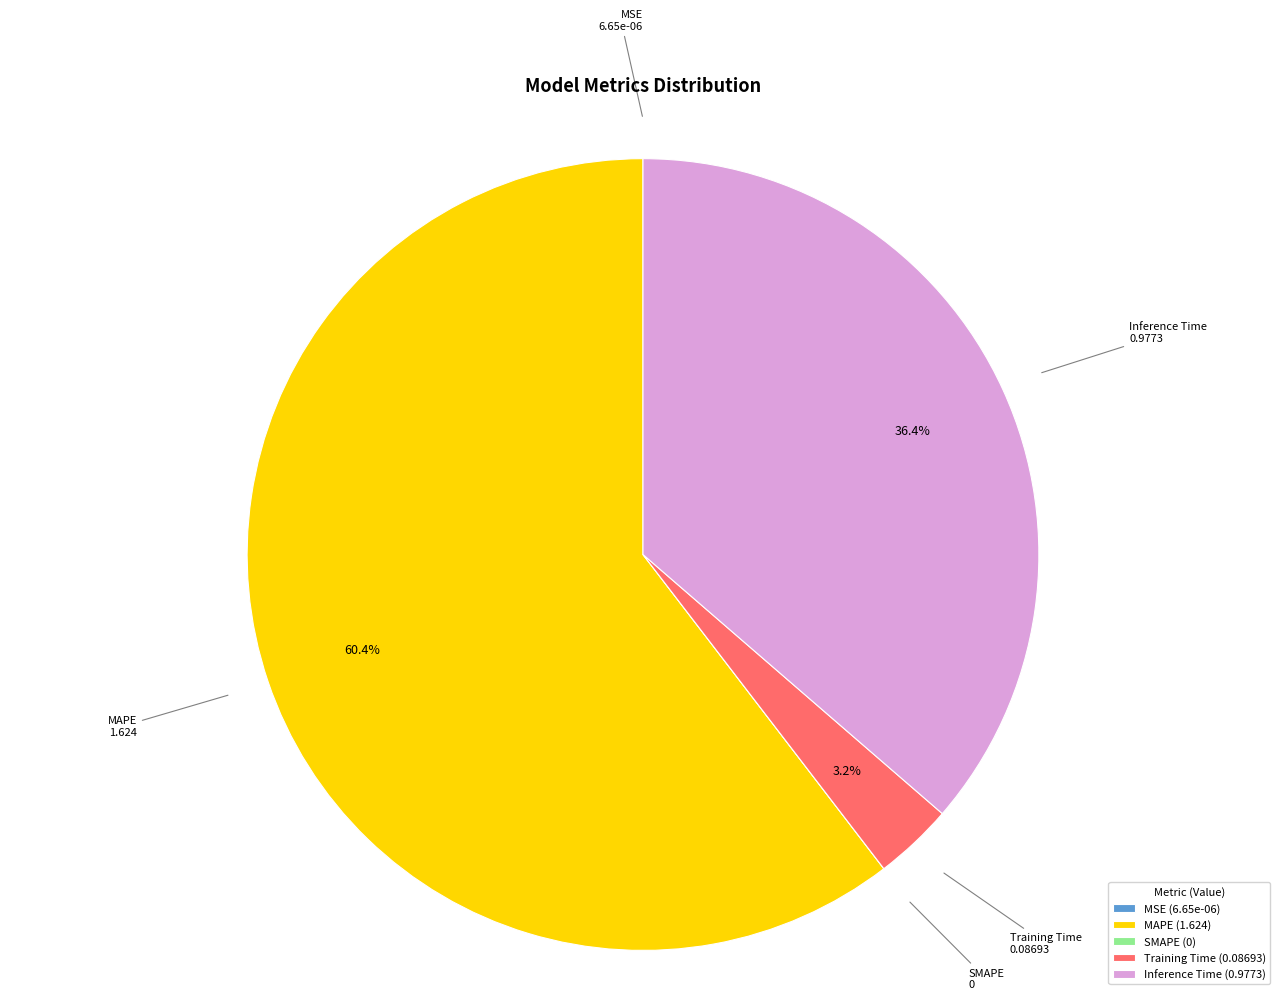

Combined, do Training Time and Inference Time account for over 50%?

No